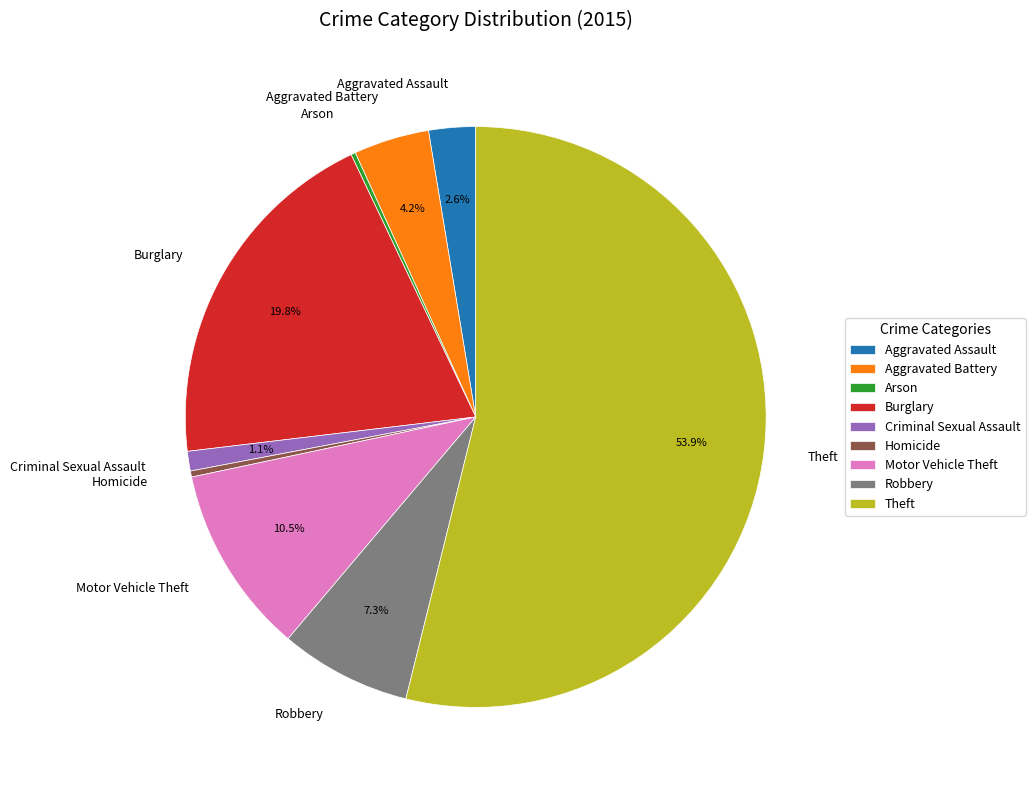

What is the total percentage of Theft and Aggravated Battery?

58.1%